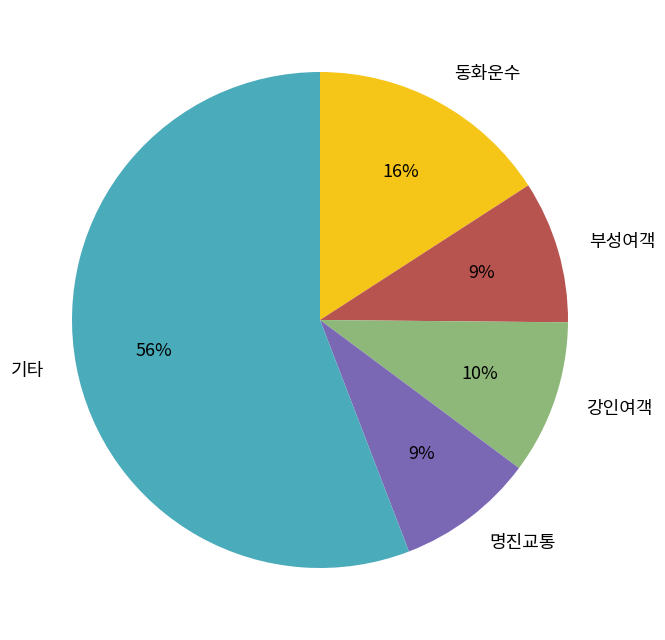

To the nearest percent, what percentage of the pie is 강인여객?

10%